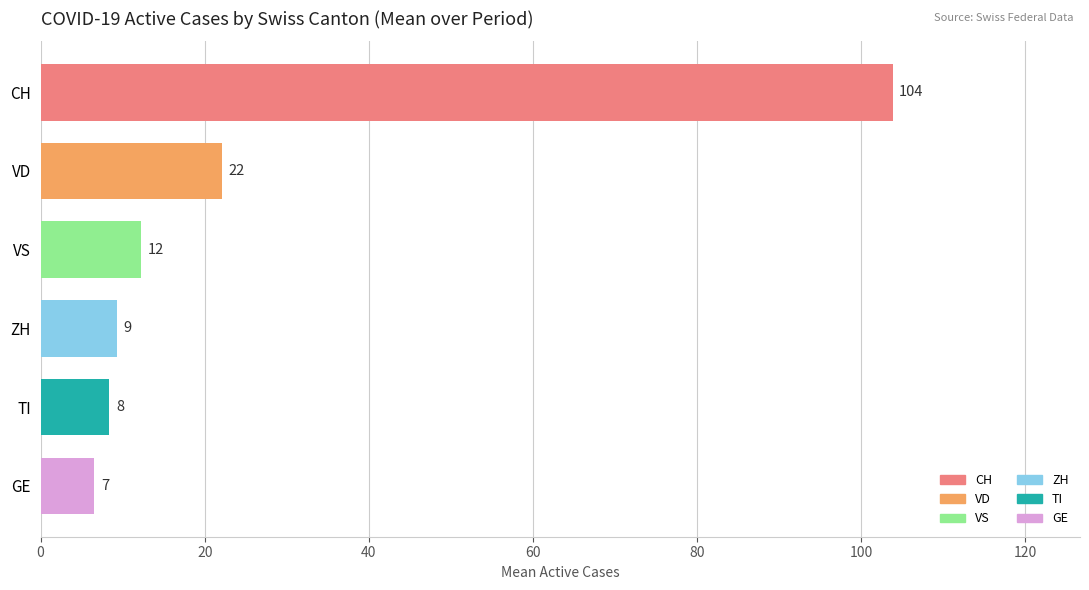

The ZH series shows 2 at 2020-06-07. True or false?

False